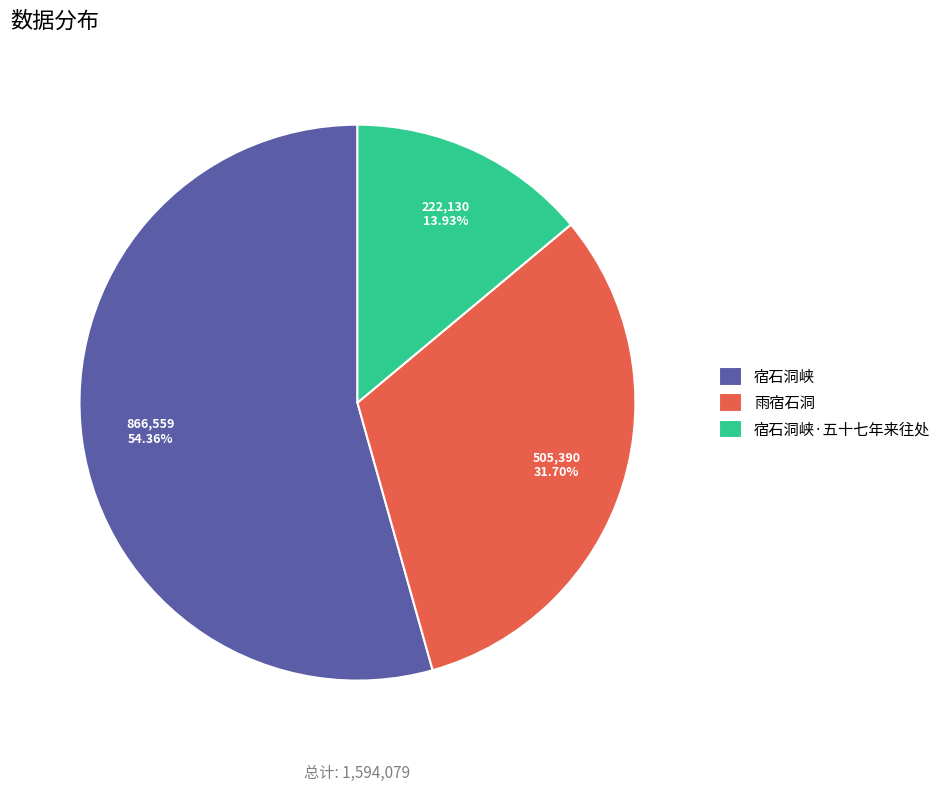

What is the majority slice?

宿石洞峡